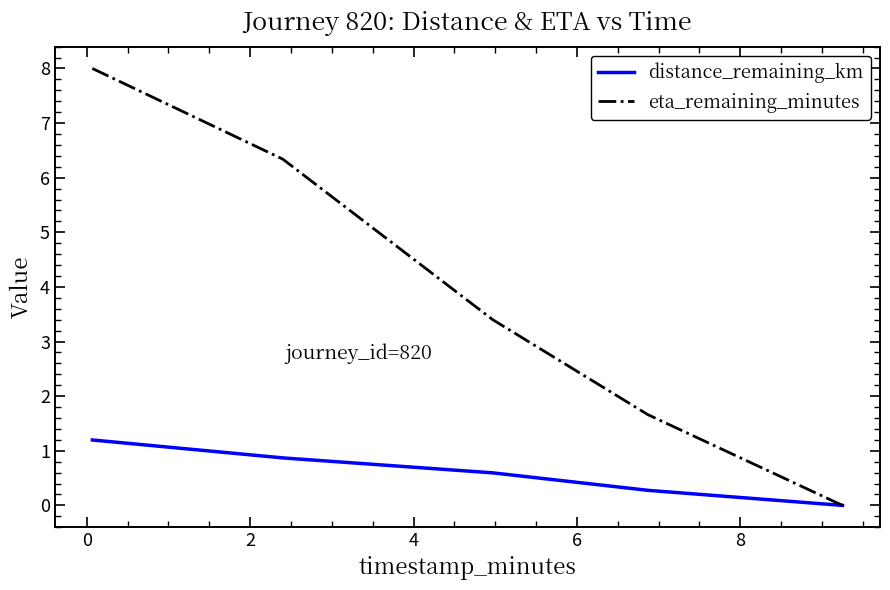

List the series in order of their overall mean, highest first.

eta_remaining_minutes, distance_remaining_km